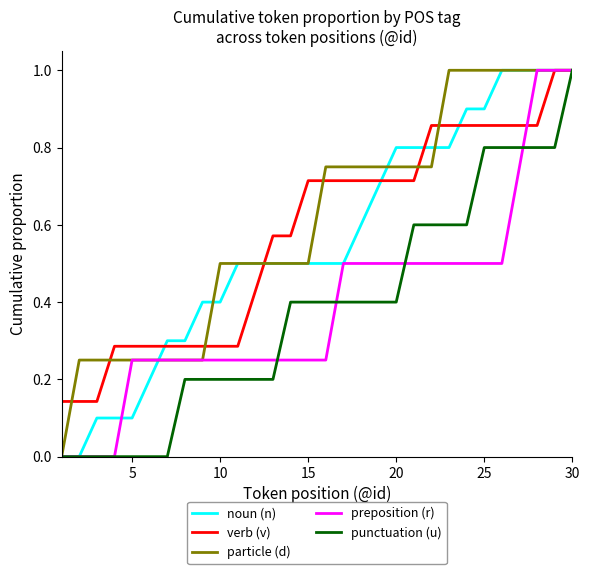

What is the maximum value for noun (n)?

1.0